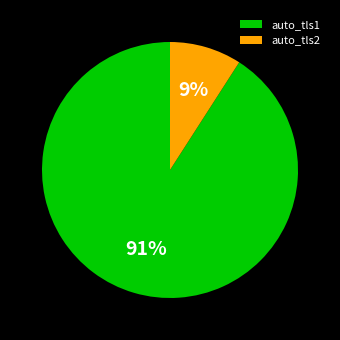

Is it true that auto_tls2 is 9% of the pie?

True